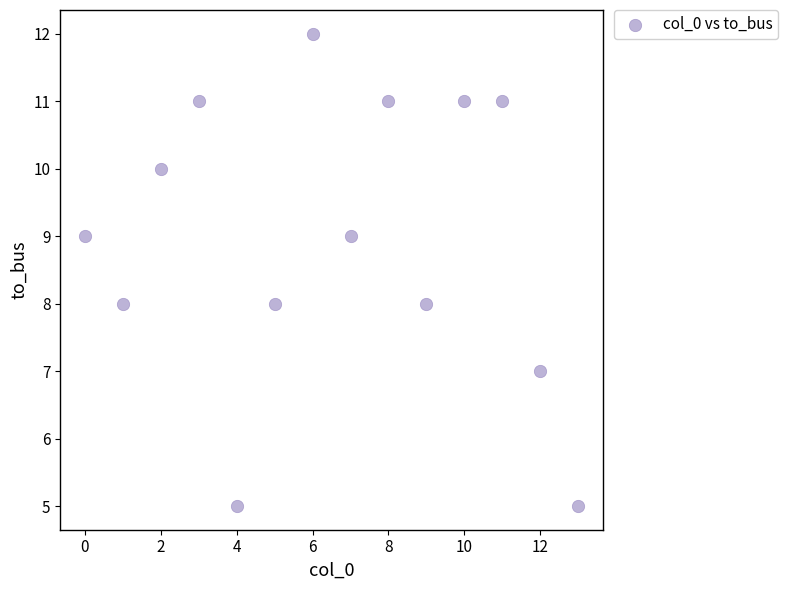

What is the range of Y values (max minus min)?

7